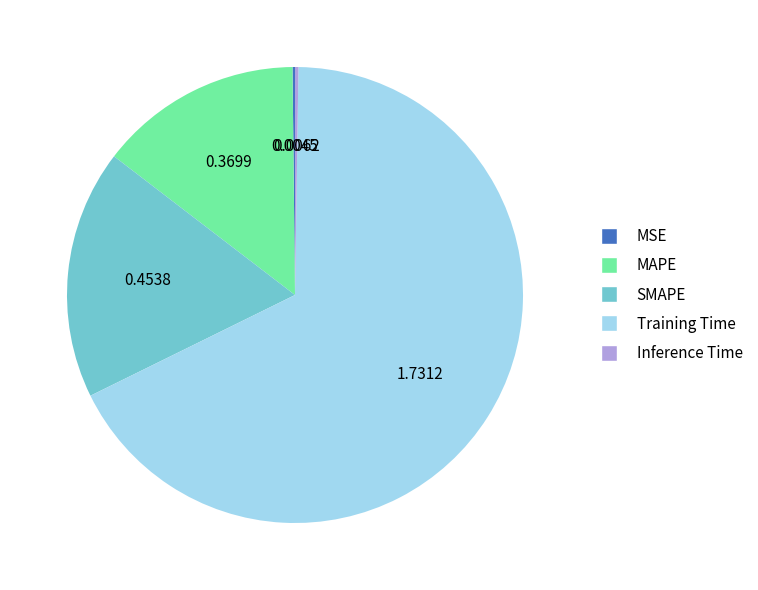

Which category has the biggest portion of the pie?

Training Time